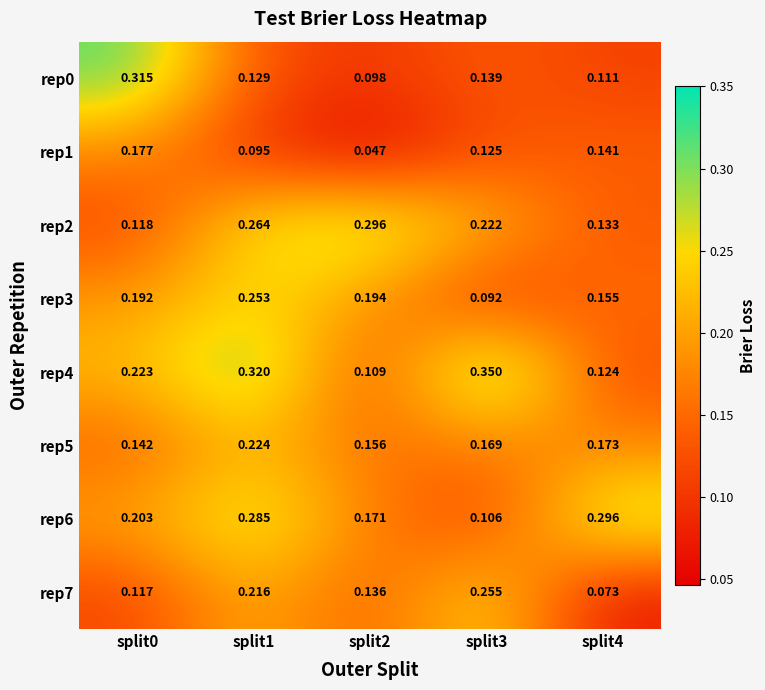

How many distinct data groups are displayed?

8